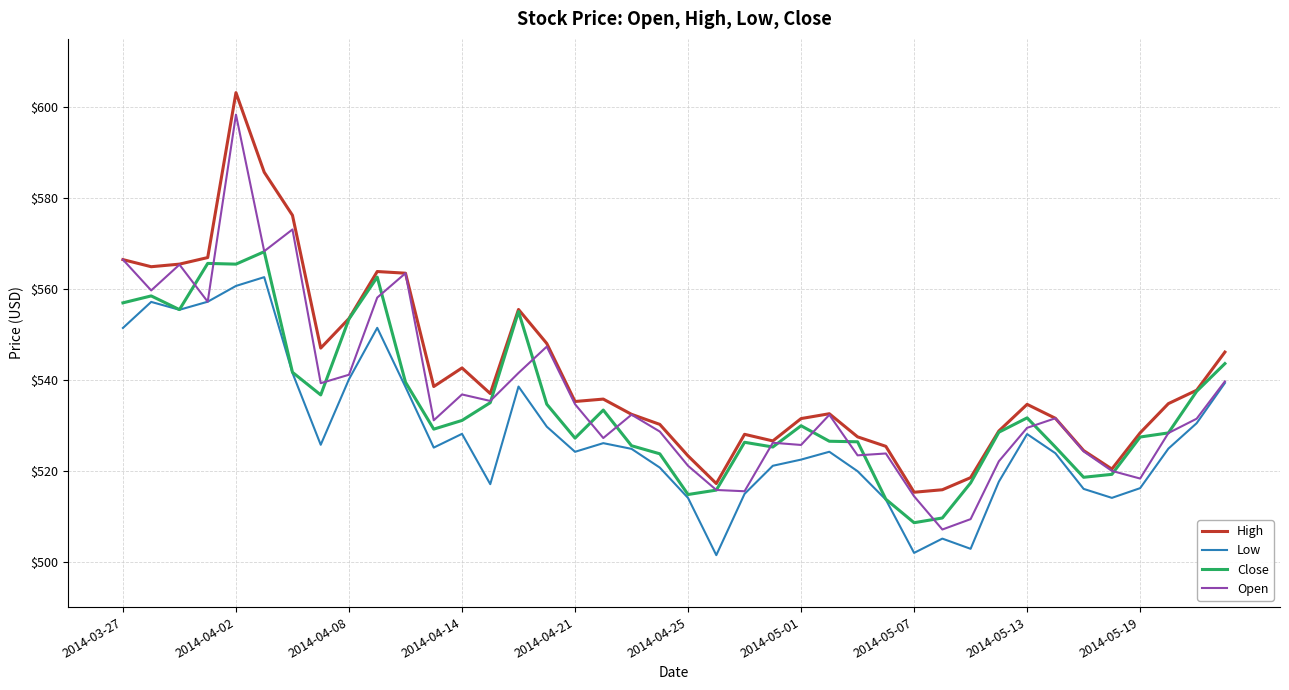

True or false: Open has more than 2 points higher than both neighbors.

True